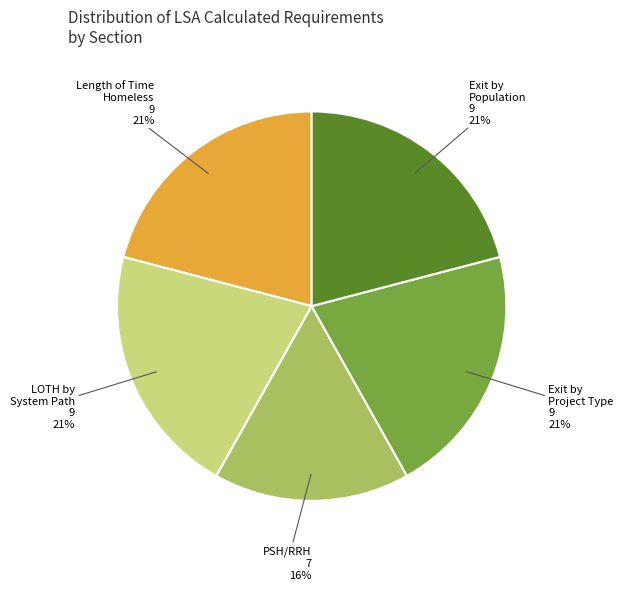

Which has a higher value, Exit by Population or PSH/RRH?

Exit by Population